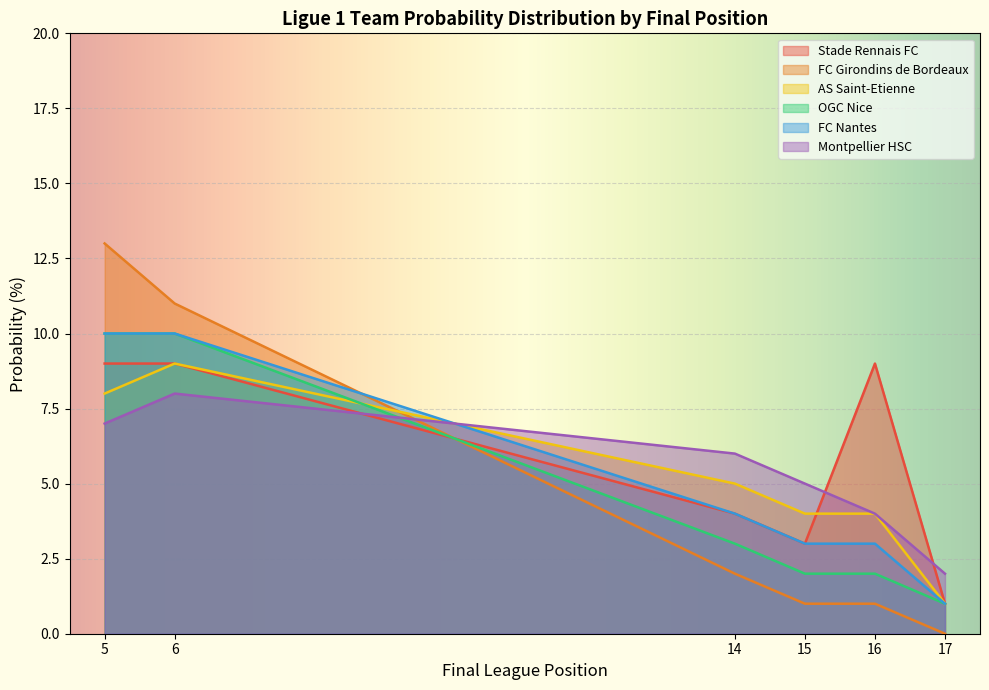

Which series has the widest spread of values?

FC Girondins de Bordeaux